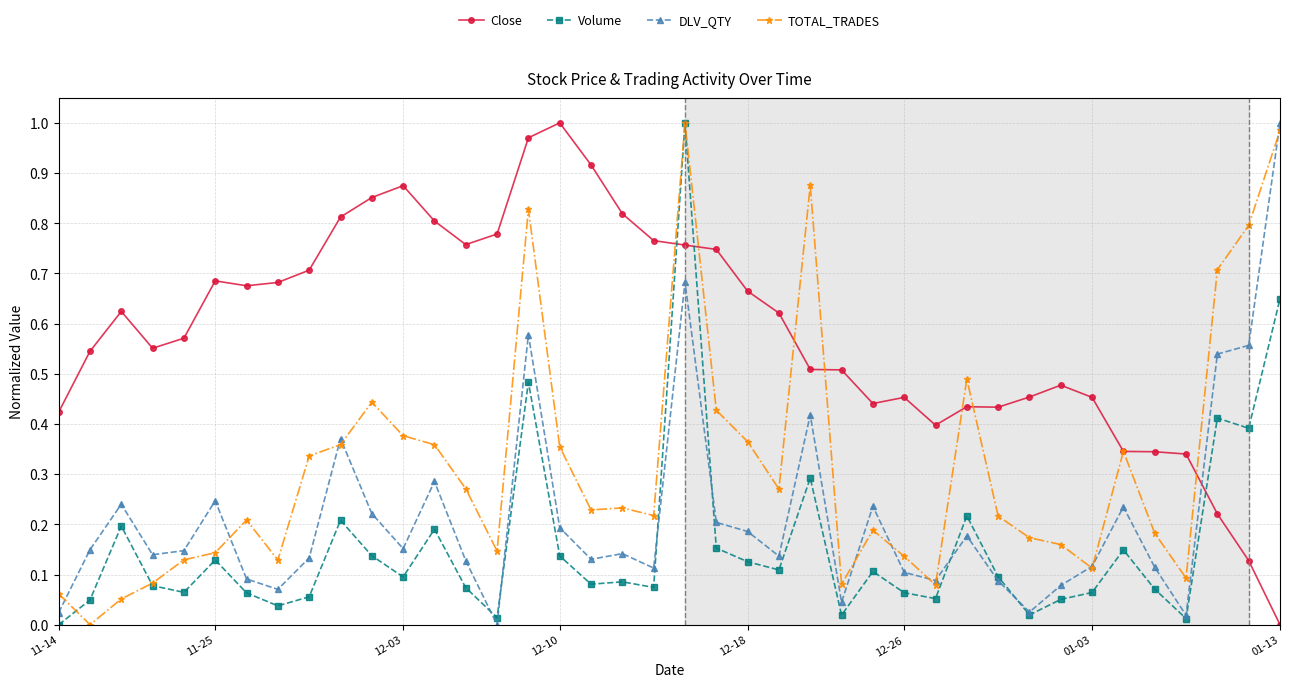

True or false: Close and DLV_QTY intersect in this chart.

True